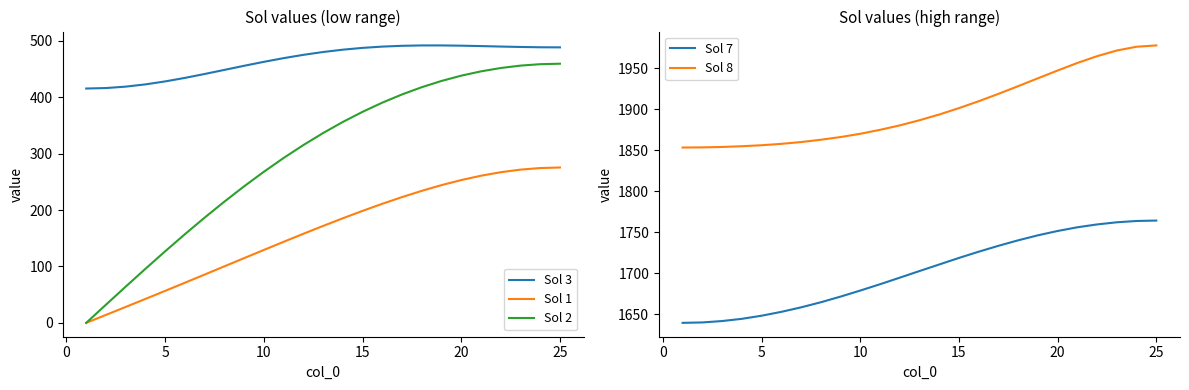

What is the highest value of the Sol 3 series?

491.8